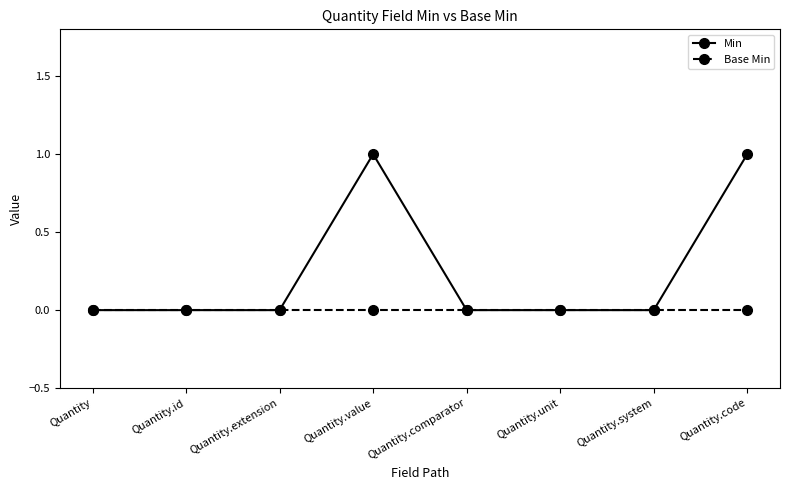

List the series in order of their overall mean, highest first.

Min, Base Min